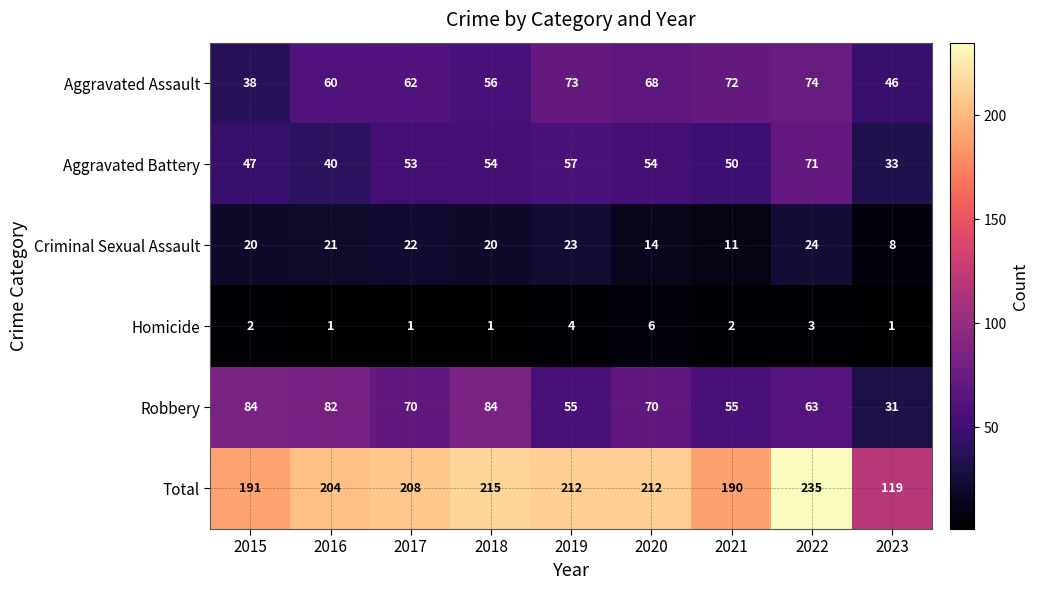

What is the difference between the highest and lowest values at 2023?

118